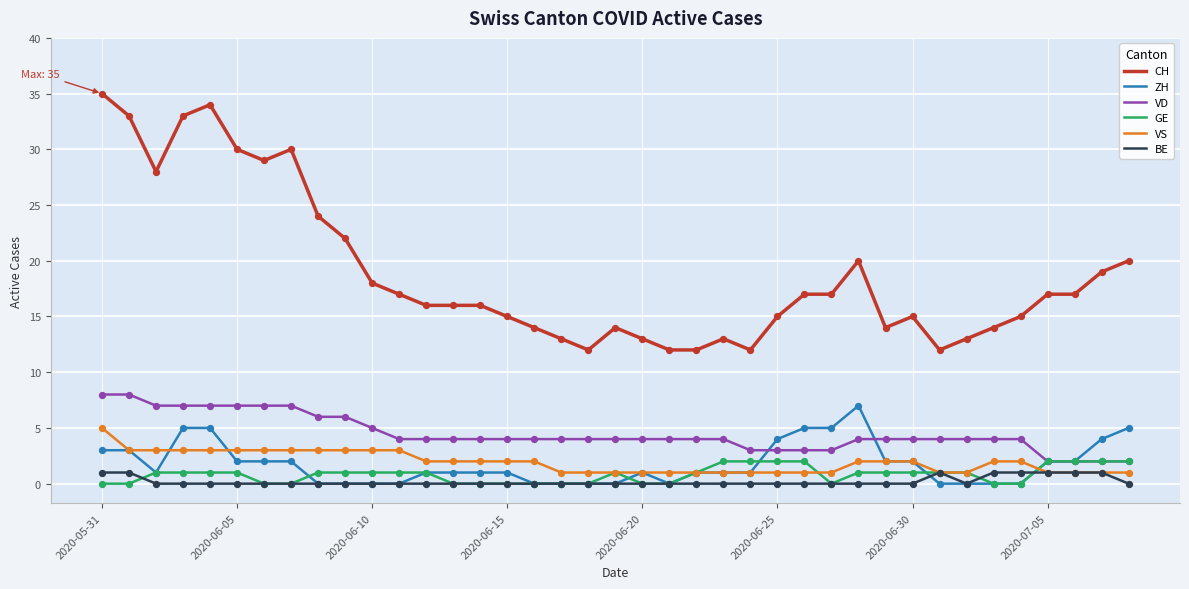

What are all the series names shown in the legend?

CH, ZH, VD, GE, VS, BE